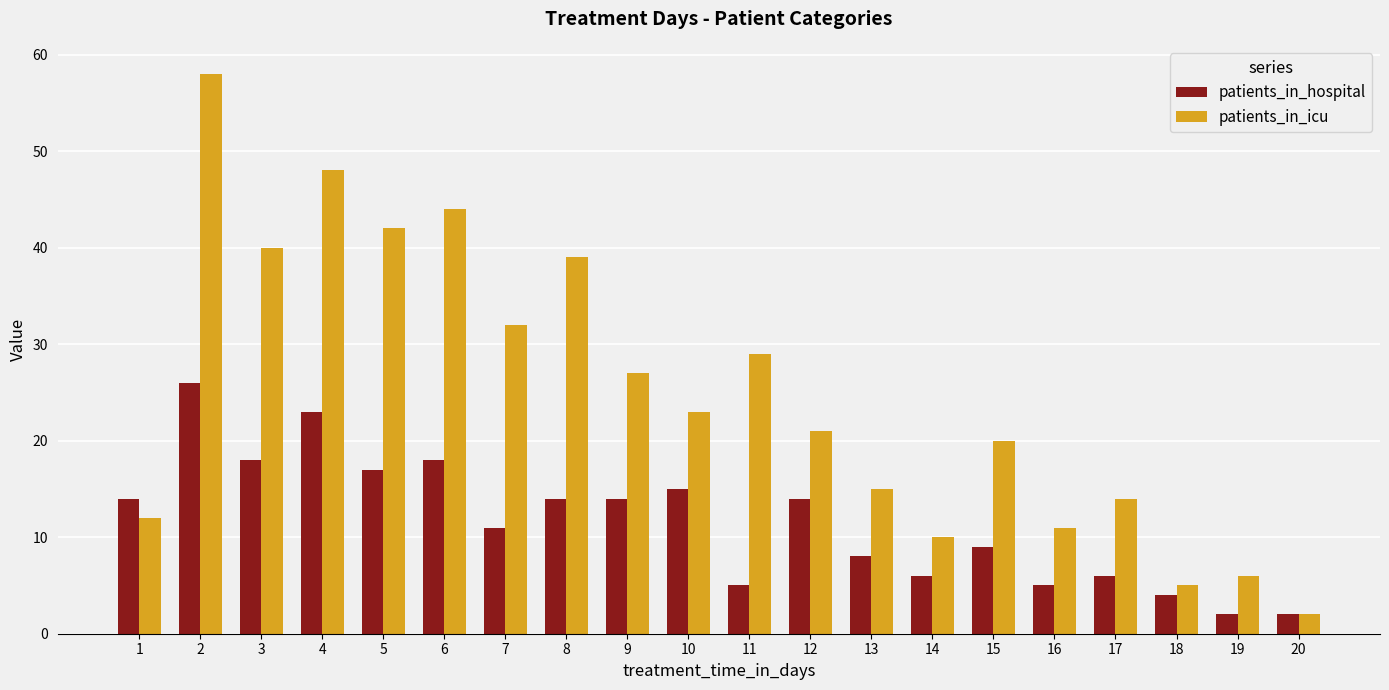

What is the total value across all series at 13?

23